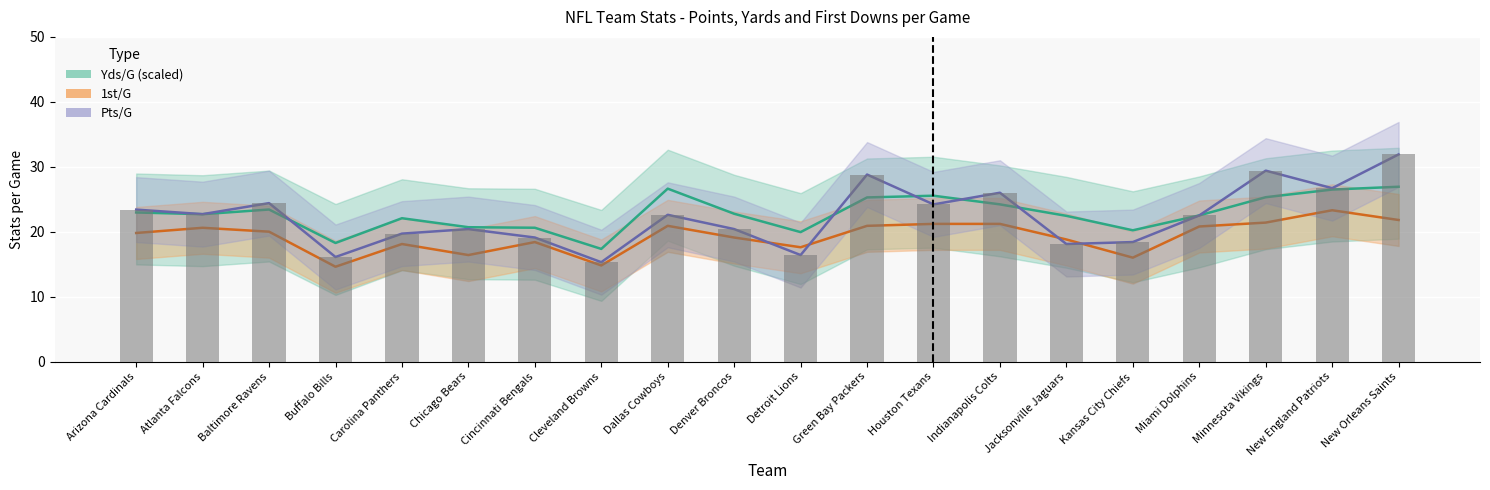

At which label does 1st/G first exceed 20?

Atlanta Falcons